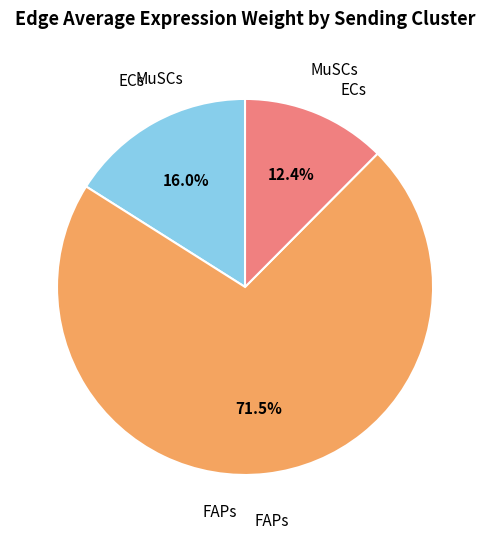

To the nearest percent, what is the difference between the largest and smallest slice percentages?

59%